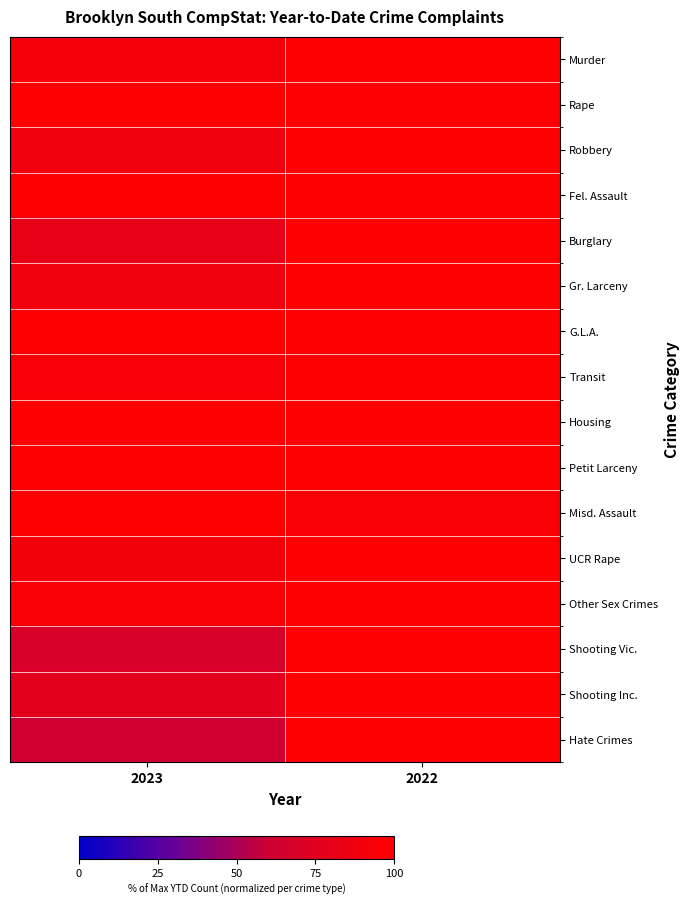

At which category is the sum across all series the highest?

2022